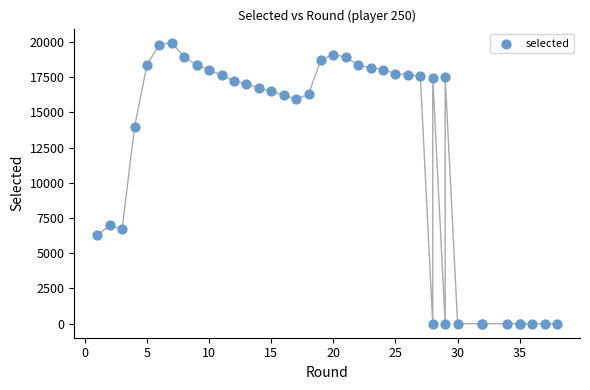

What Y value in the scatter plot is closest to 9975?

6977